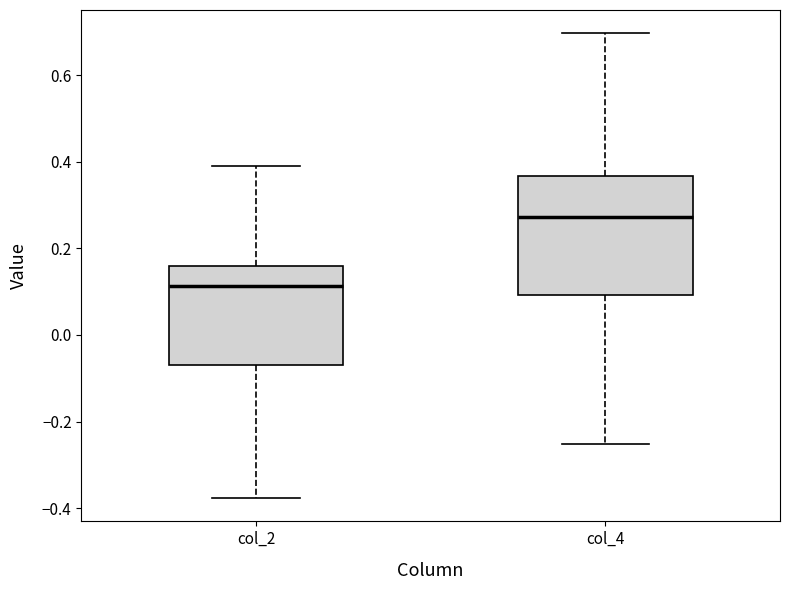

Where does the lower whisker of the box for col_2 end on the y-axis? The values are not printed on the chart, so give them approximately, as read against the axis.

-0.38